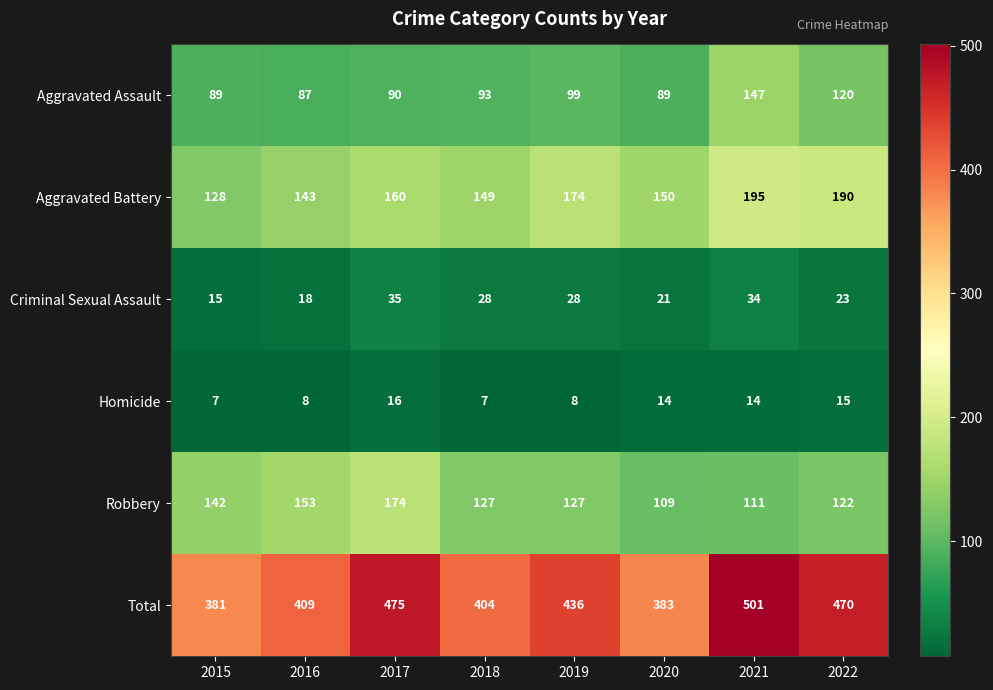

True or false: Aggravated Battery has a value of 128 at 2015.

True